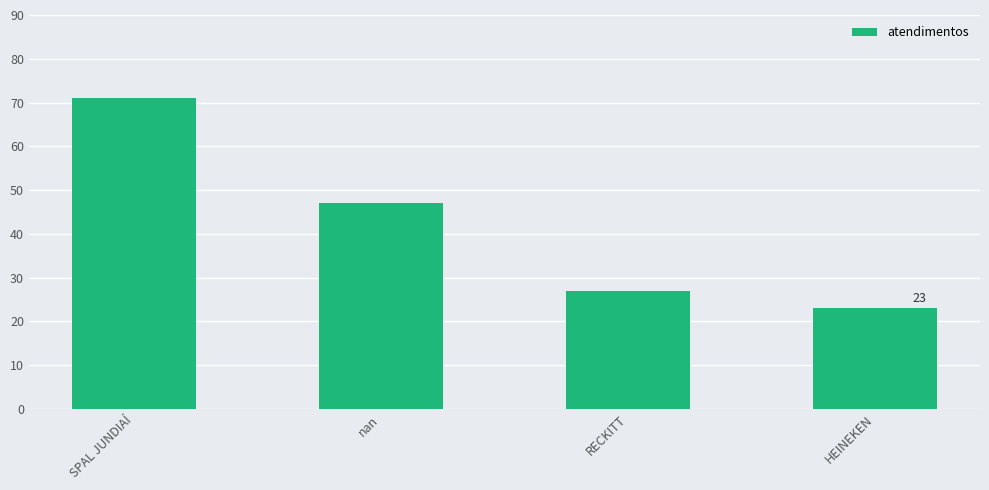

How many data points are less than 47?

2